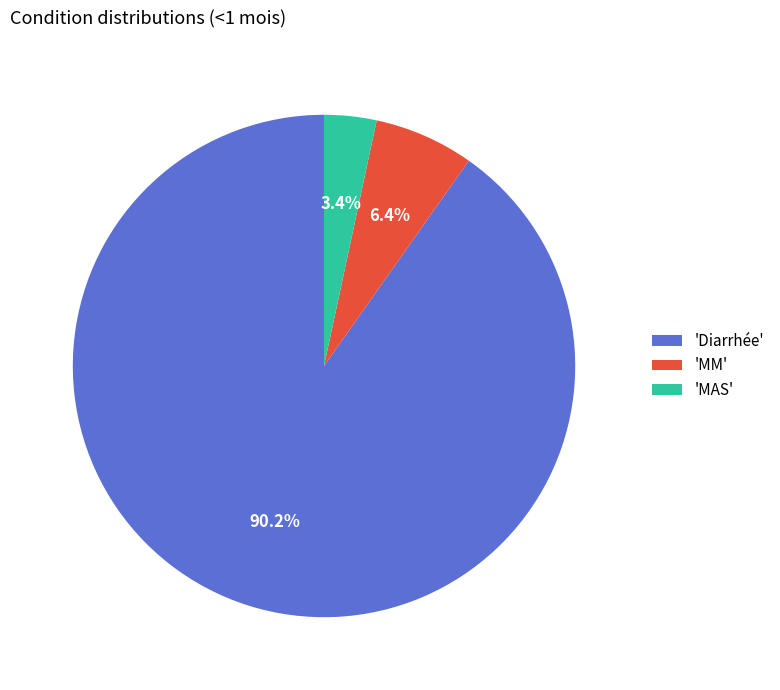

Is 'MM' the majority of the pie?

No